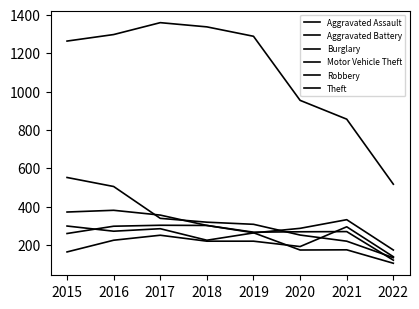

Is this an area chart (filled region under the line)?

No